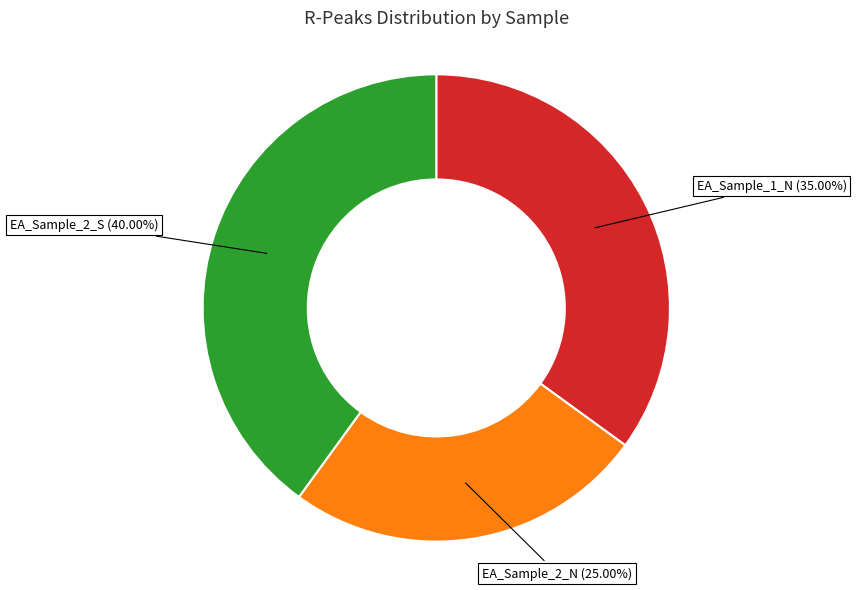

Is there any slice that represents more than half of the pie?

No